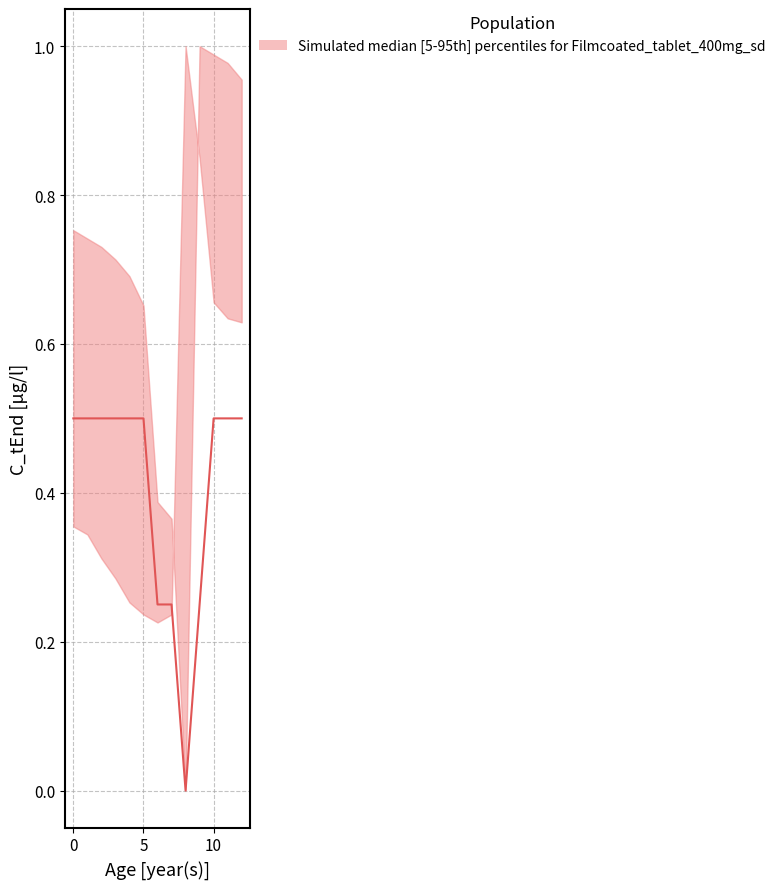

At which category is the sum across all series the highest?

10